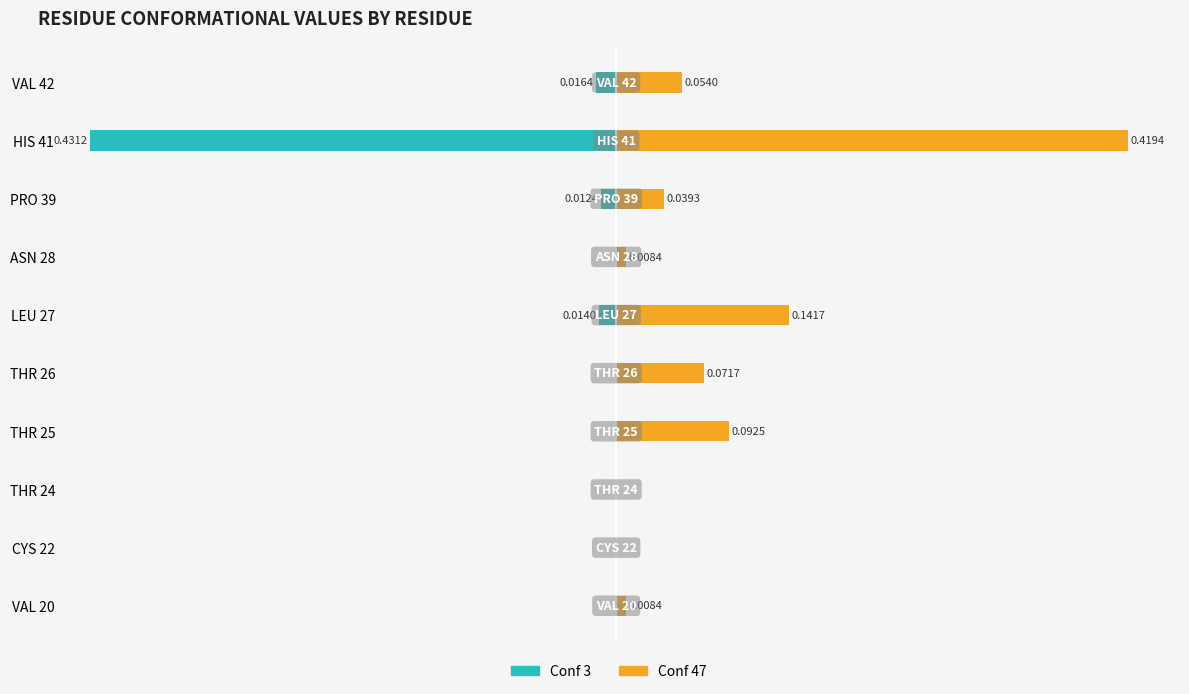

What is the sum of all Conf 3 values?

-0.5